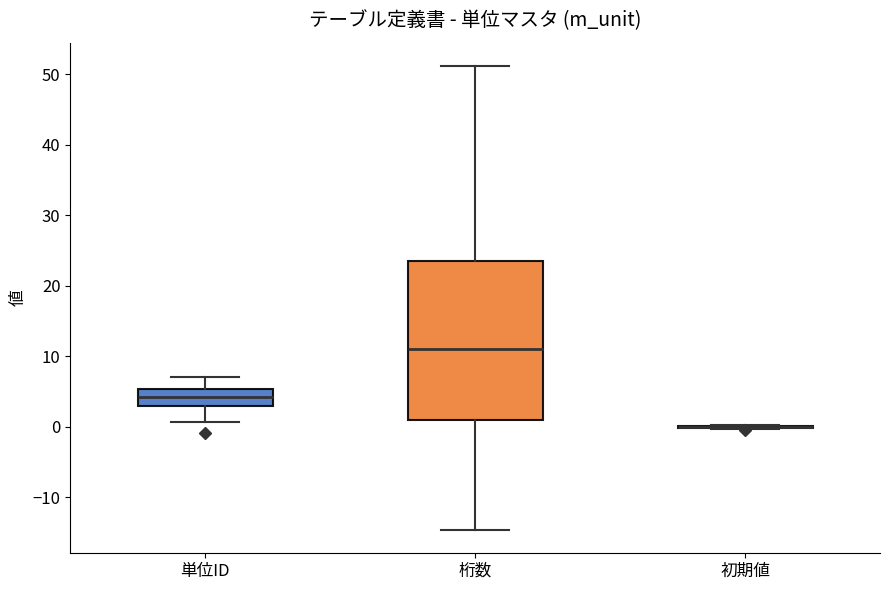

Which box is the tallest, from its lower edge to its upper edge?

桁数